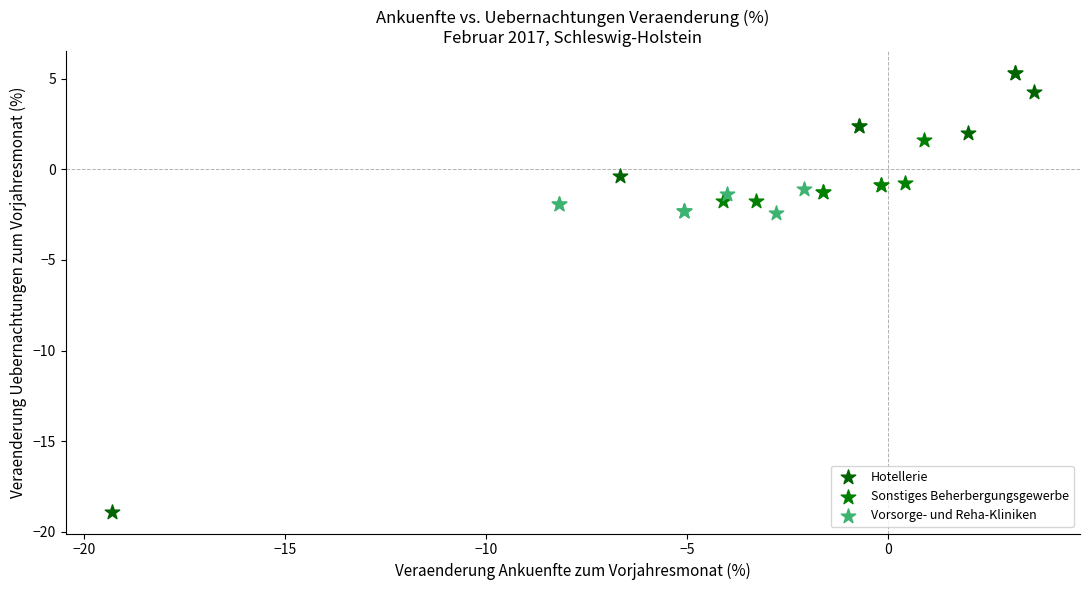

Which series reaches the minimum Y coordinate?

Hotellerie